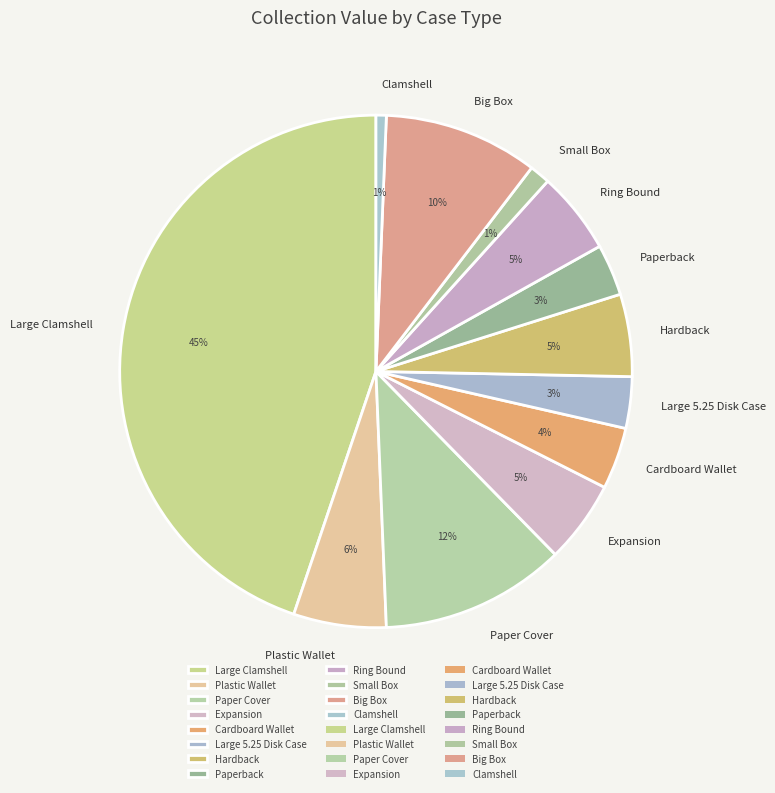

True or false: Large Clamshell accounts for 31% of the total.

False